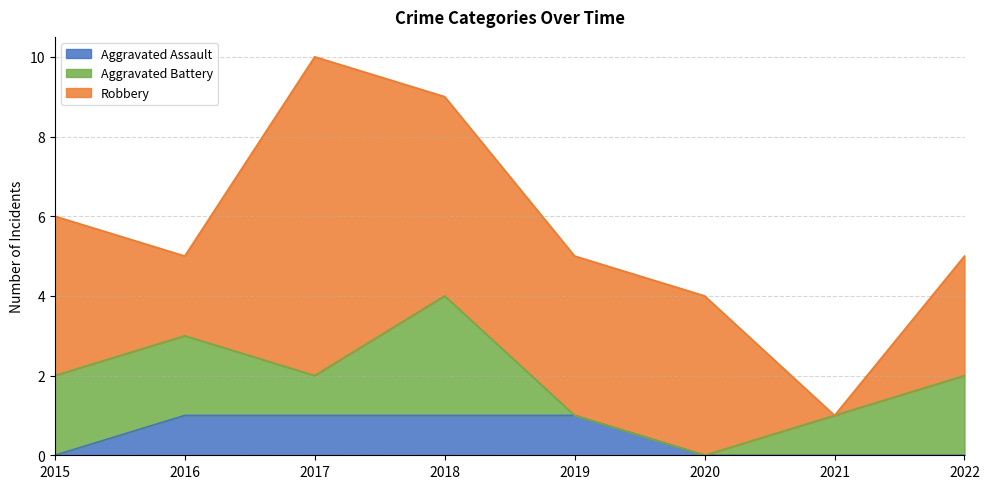

What are all the series names shown in the legend?

Aggravated Assault, Aggravated Battery, Robbery